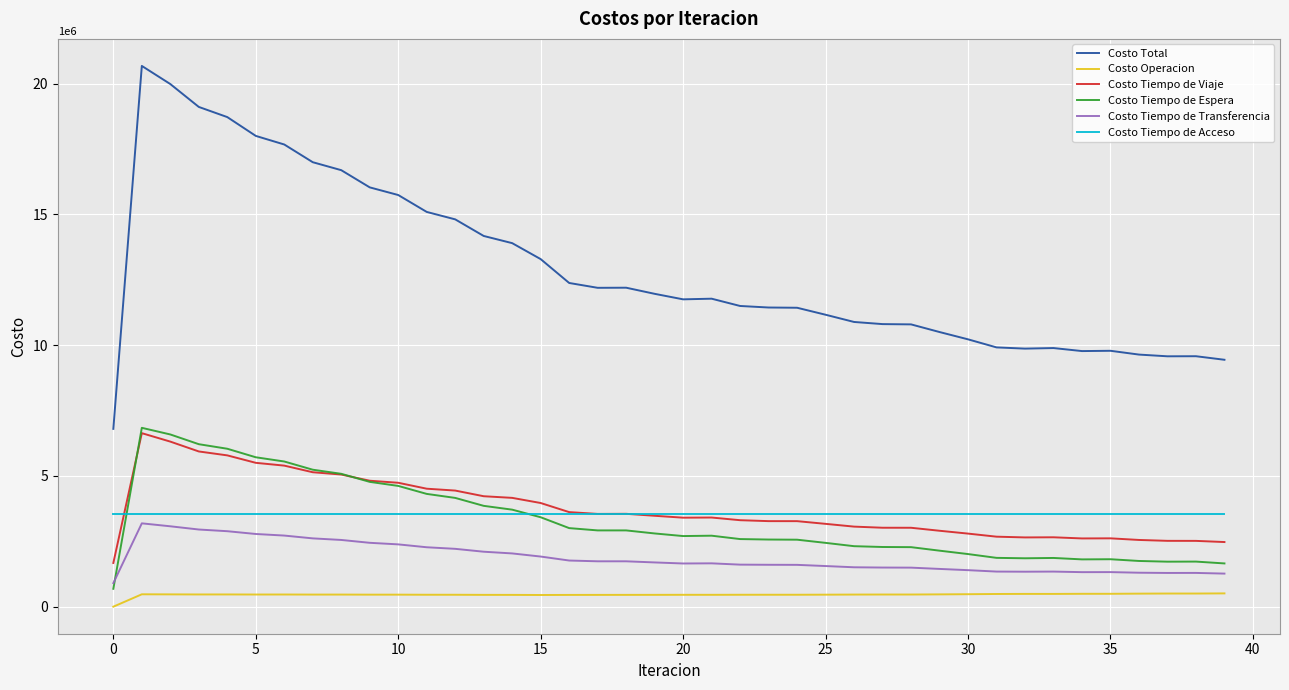

What is the highest value of the Costo Operacion series?

508305.7